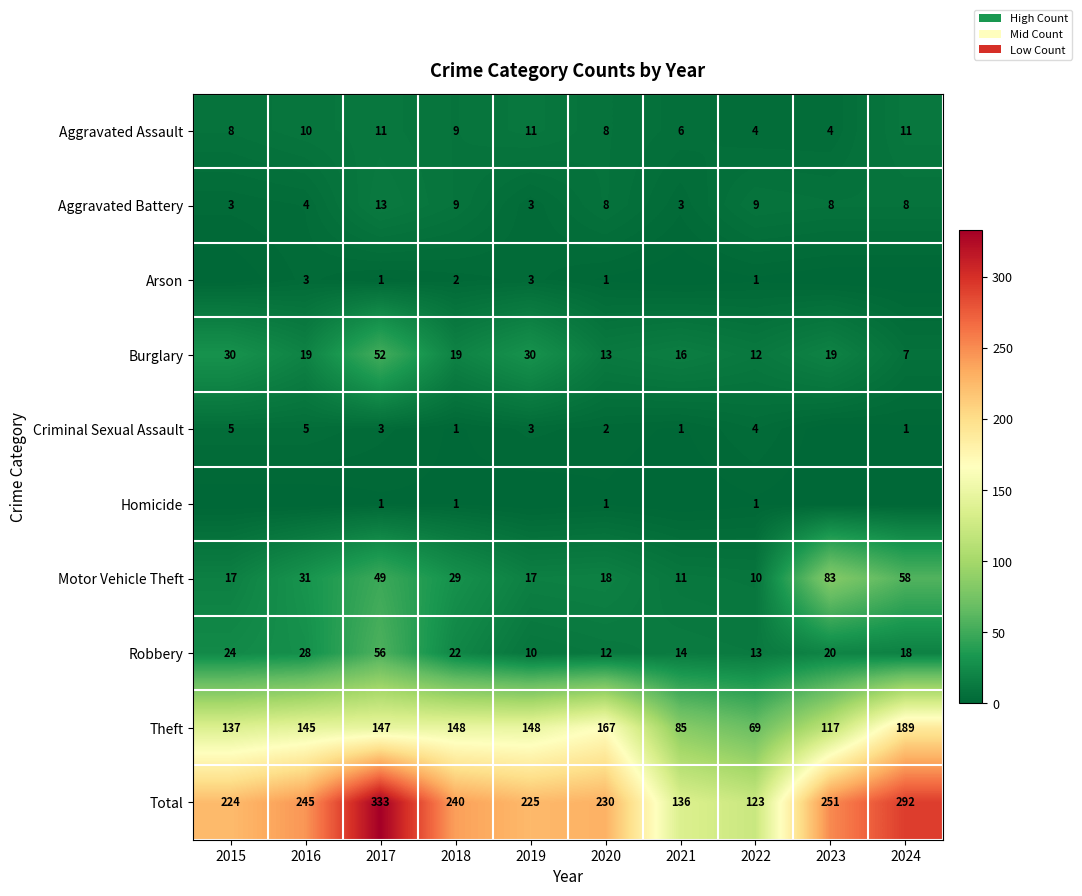

Where is Total nearest to the value 228?

2020